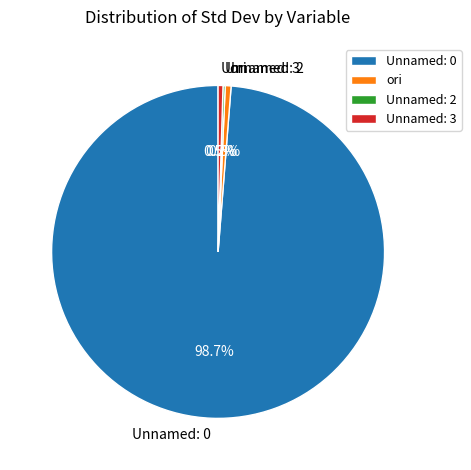

What percentage is NOT represented by ori?

99.4%